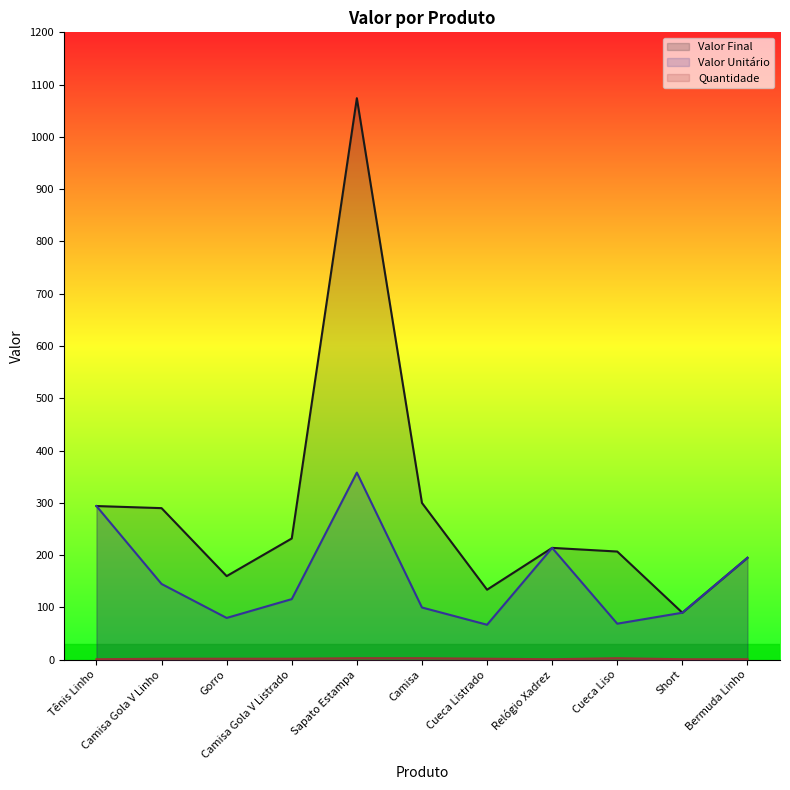

Between Short and Cueca Liso, which is larger?

Cueca Liso